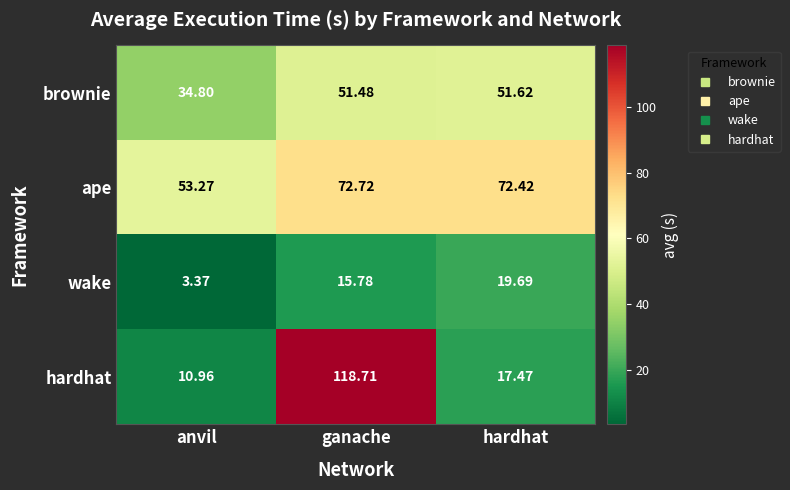

List the labels in order of brownie value, largest first.

hardhat, ganache, anvil